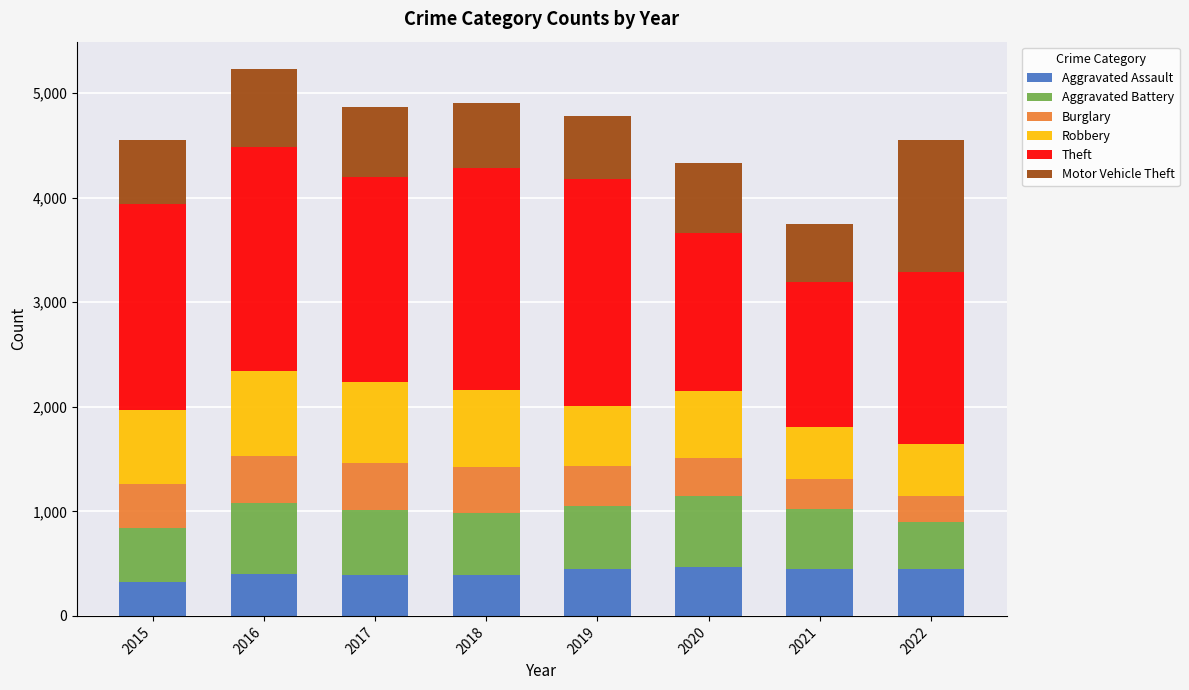

The value of Aggravated Assault at 2022 is 190. True or false?

False